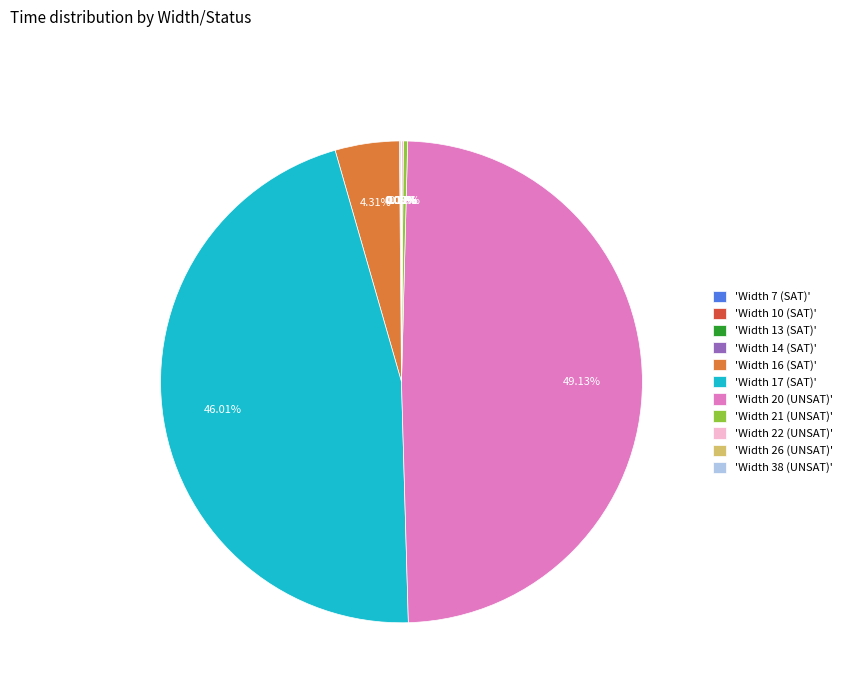

What is the ratio of the value at 'Width 20 (UNSAT)' to the value at 'Width 21 (UNSAT)'?

170.1